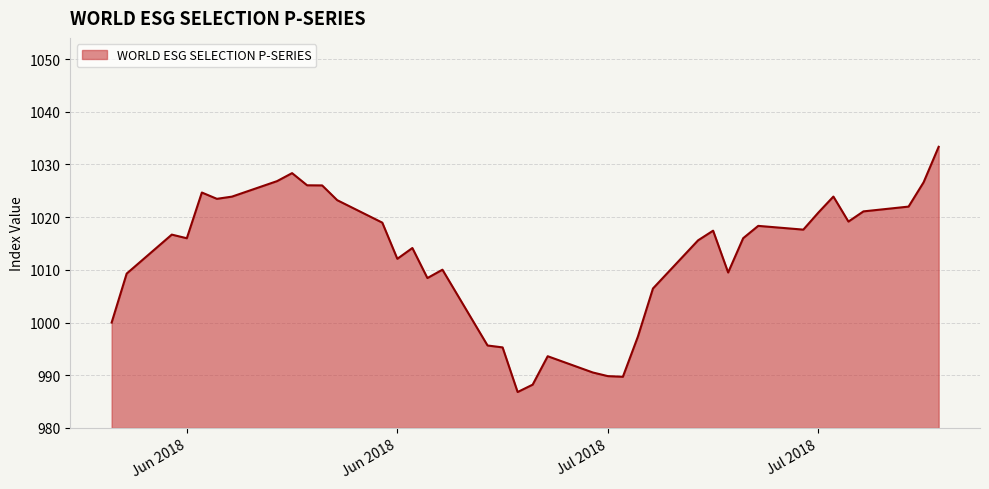

What is the difference between the maximum and minimum values?

46.5